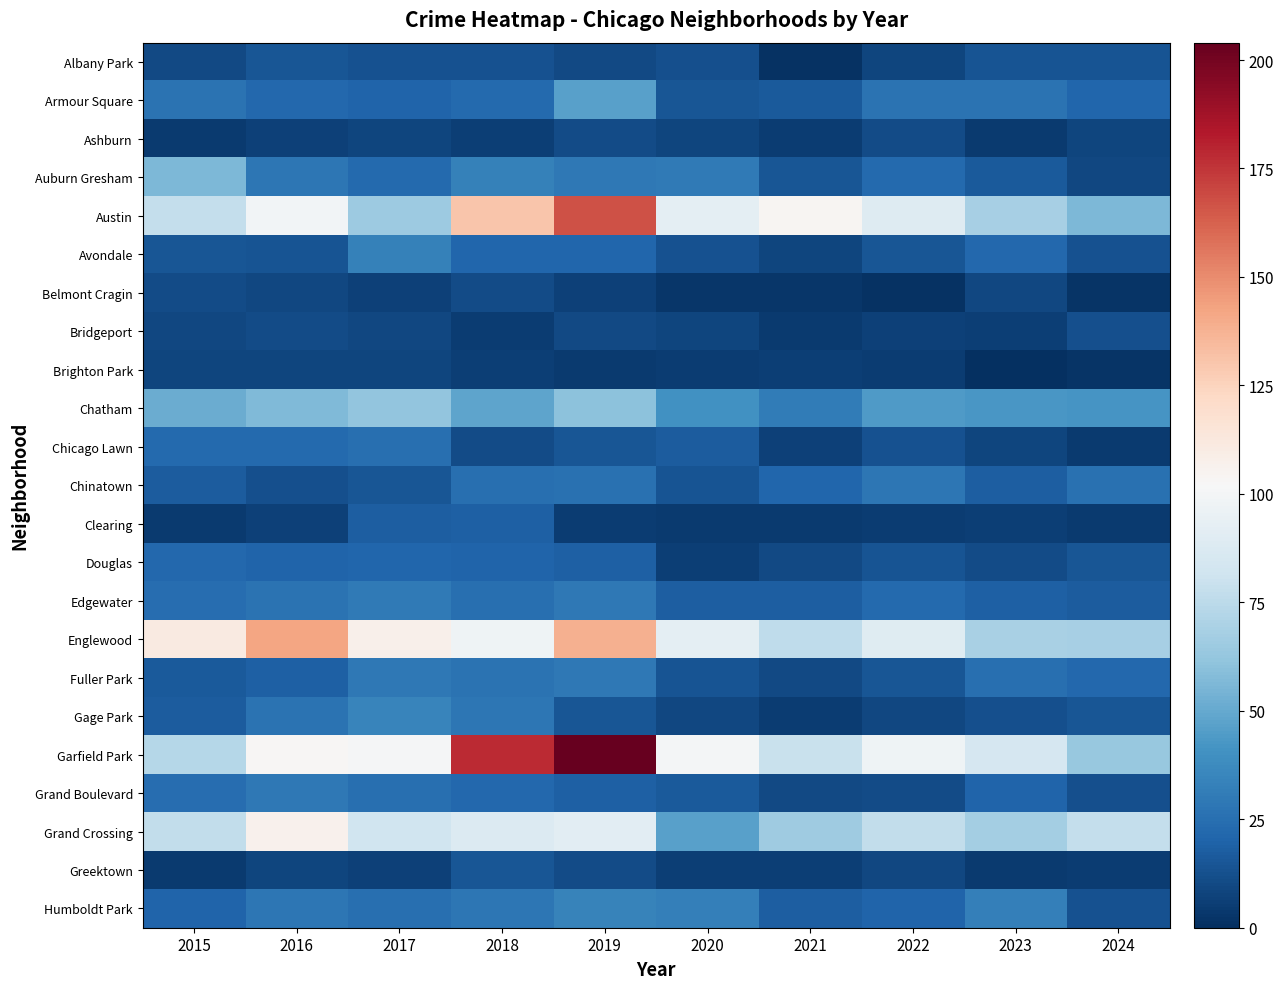

Reading left to right, list all the values displayed in this chart.

Albany Park: 2015=10	2016=15	2017=13	2018=13	2019=10	2020=12	2021=1	2022=8	2023=14	2024=14
Armour Square: 2015=27	2016=22	2017=20	2018=23	2019=47	2020=15	2021=16	2022=27	2023=27	2024=21
Ashburn: 2015=4	2016=7	2017=8	2018=6	2019=11	2020=8	2021=5	2022=11	2023=4	2024=8
Auburn Gresham: 2015=56	2016=28	2017=23	2018=33	2019=29	2020=30	2021=15	2022=23	2023=16	2024=9
Austin: 2015=78	2016=99	2017=65	2018=130	2019=167	2020=92	2021=104	2022=89	2023=68	2024=56
Avondale: 2015=15	2016=14	2017=33	2018=21	2019=21	2020=13	2021=8	2022=15	2023=22	2024=13
Belmont Cragin: 2015=11	2016=9	2017=7	2018=11	2019=7	2020=3	2021=3	2022=1	2023=9	2024=2
Bridgeport: 2015=9	2016=11	2017=9	2018=5	2019=10	2020=8	2021=4	2022=7	2023=6	2024=12
Brighton Park: 2015=8	2016=8	2017=8	2018=6	2019=4	2020=5	2021=6	2022=5	2023=0	2024=2
Chatham: 2015=51	2016=57	2017=62	2018=48	2019=60	2020=40	2021=31	2022=44	2023=43	2024=42
Chicago Lawn: 2015=23	2016=23	2017=25	2018=11	2019=15	2020=17	2021=7	2022=13	2023=8	2024=4
Chinatown: 2015=17	2016=12	2017=15	2018=25	2019=26	2020=14	2021=21	2022=28	2023=18	2024=26
Clearing: 2015=4	2016=7	2017=18	2018=19	2019=5	2020=4	2021=4	2022=5	2023=6	2024=4
Douglas: 2015=22	2016=20	2017=21	2018=20	2019=19	2020=6	2021=10	2022=14	2023=11	2024=15
Edgewater: 2015=24	2016=27	2017=30	2018=25	2019=29	2020=18	2021=18	2022=23	2023=19	2024=17
Englewood: 2015=111	2016=142	2017=107	2018=98	2019=138	2020=92	2021=76	2022=90	2023=69	2024=68
Fuller Park: 2015=16	2016=19	2017=29	2018=27	2019=29	2020=14	2021=10	2022=15	2023=25	2024=22
Gage Park: 2015=17	2016=27	2017=35	2018=28	2019=15	2020=9	2021=5	2022=9	2023=12	2024=15
Garfield Park: 2015=73	2016=103	2017=101	2018=178	2019=204	2020=100	2021=79	2022=98	2023=85	2024=63
Grand Boulevard: 2015=24	2016=29	2017=25	2018=22	2019=19	2020=16	2021=10	2022=11	2023=20	2024=12
Grand Crossing: 2015=77	2016=106	2017=82	2018=88	2019=91	2020=47	2021=66	2022=77	2023=67	2024=78
Greektown: 2015=4	2016=8	2017=7	2018=15	2019=11	2020=6	2021=6	2022=9	2023=4	2024=5
Humboldt Park: 2015=20	2016=28	2017=25	2018=28	2019=34	2020=32	2021=18	2022=20	2023=32	2024=13